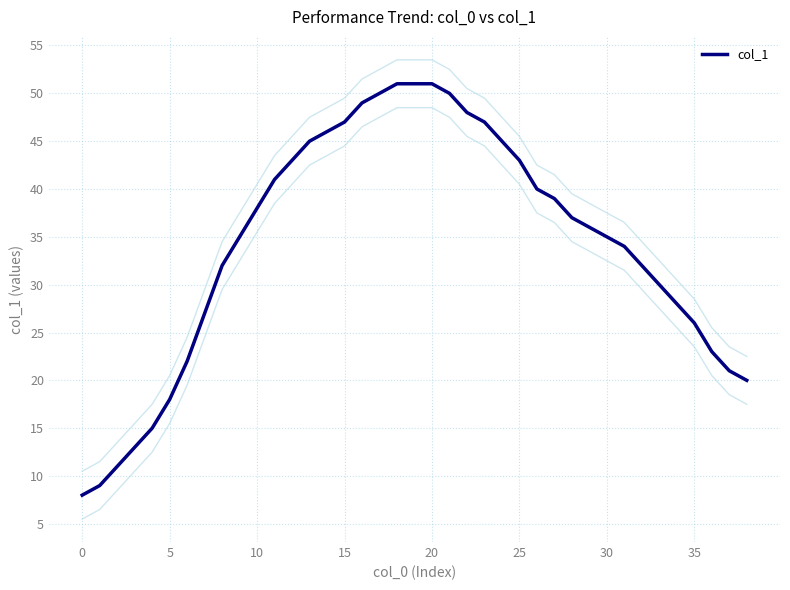

What is the value of the 13th point from the left?

43